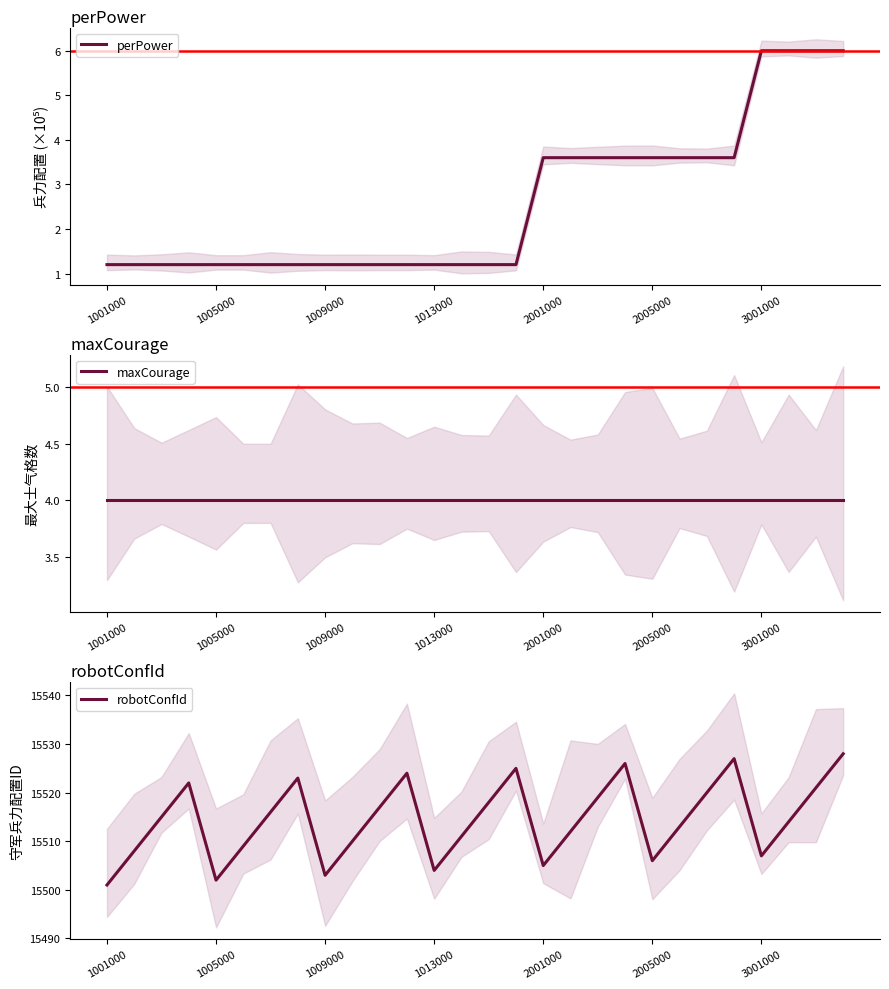

What is the total value across all series at 3001000?

15517.0